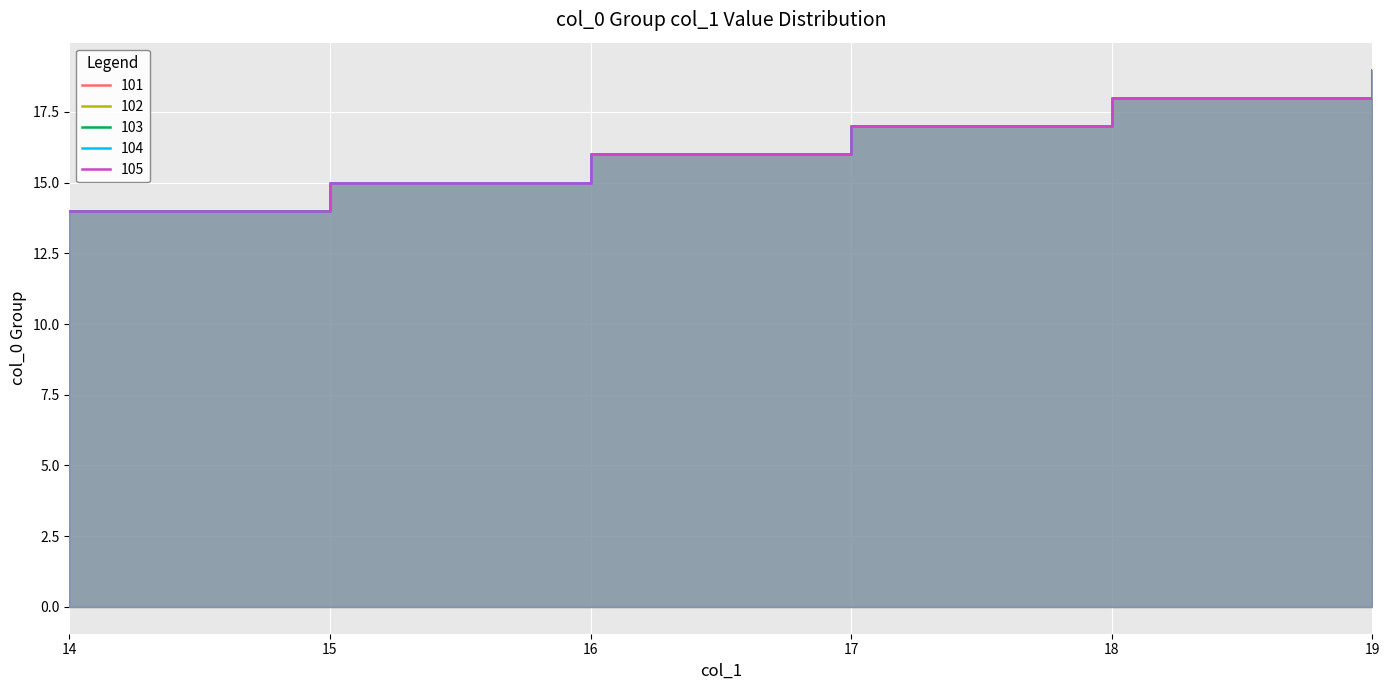

How many data points in col_0=102 are less than 17?

3